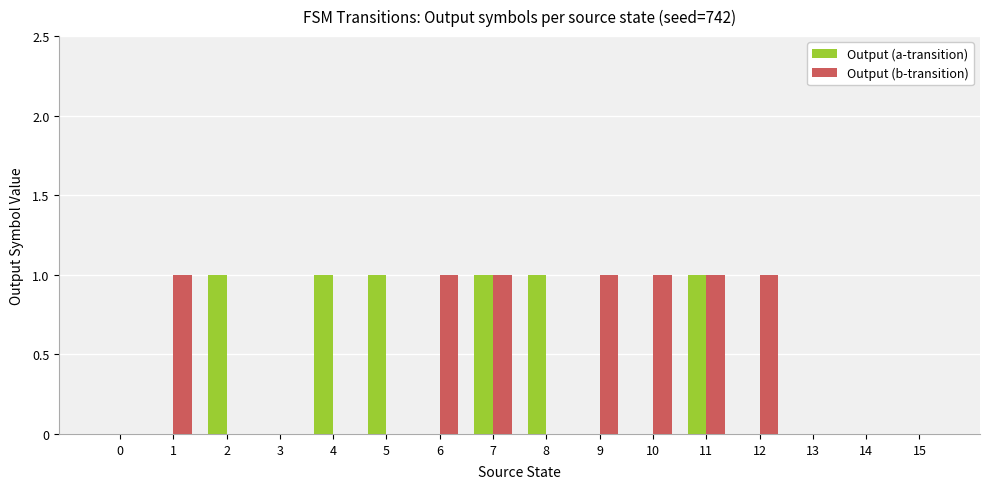

The value of Output (b-transition) at 10 is 1. True or false?

True